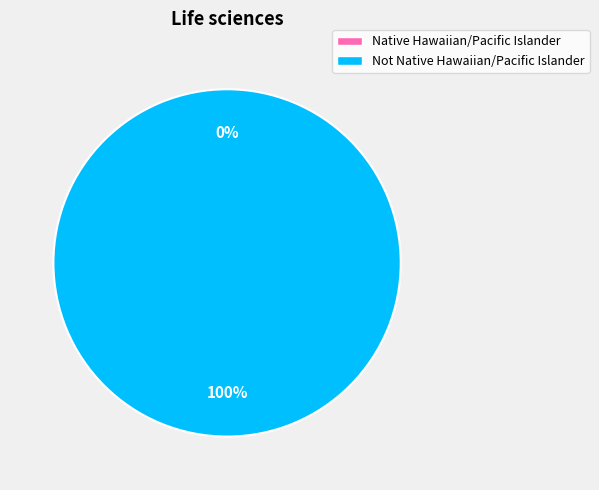

Is there a majority slice in this chart?

Yes